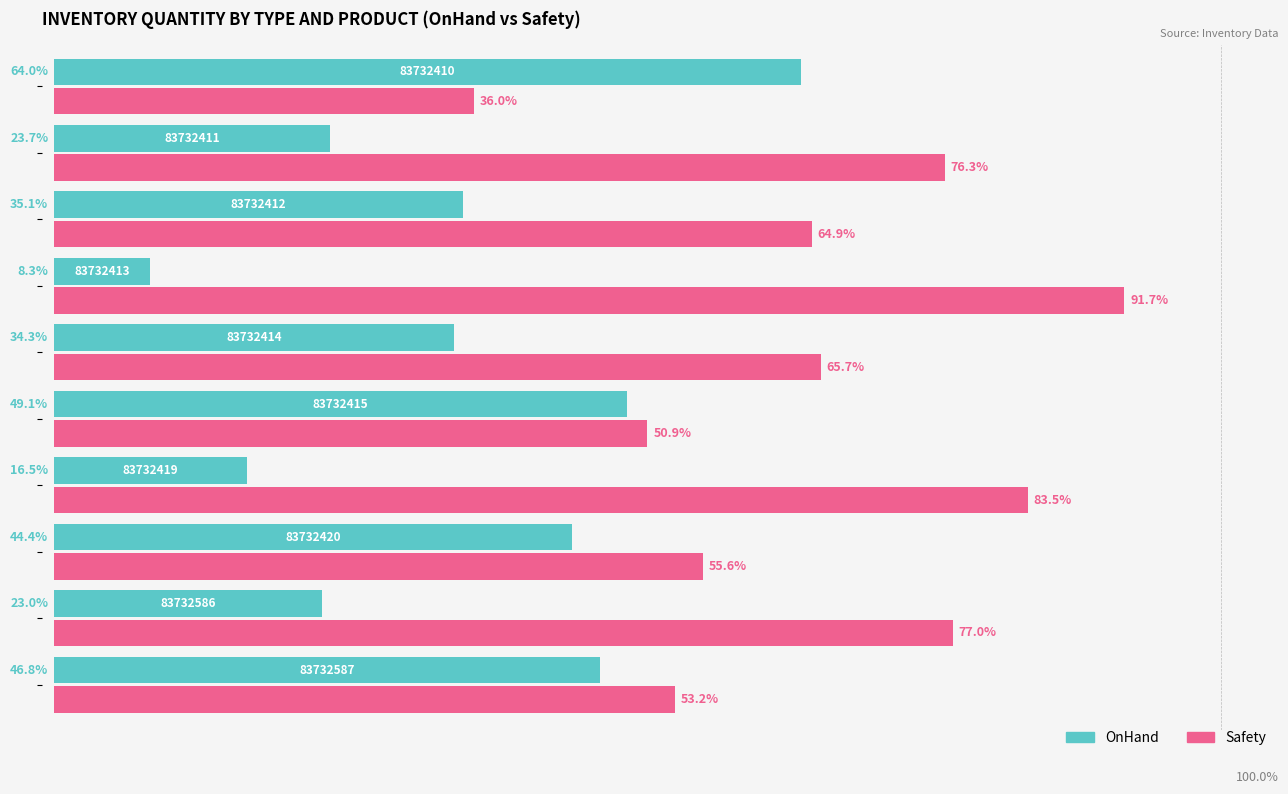

Which series has the largest total across all categories?

Safety